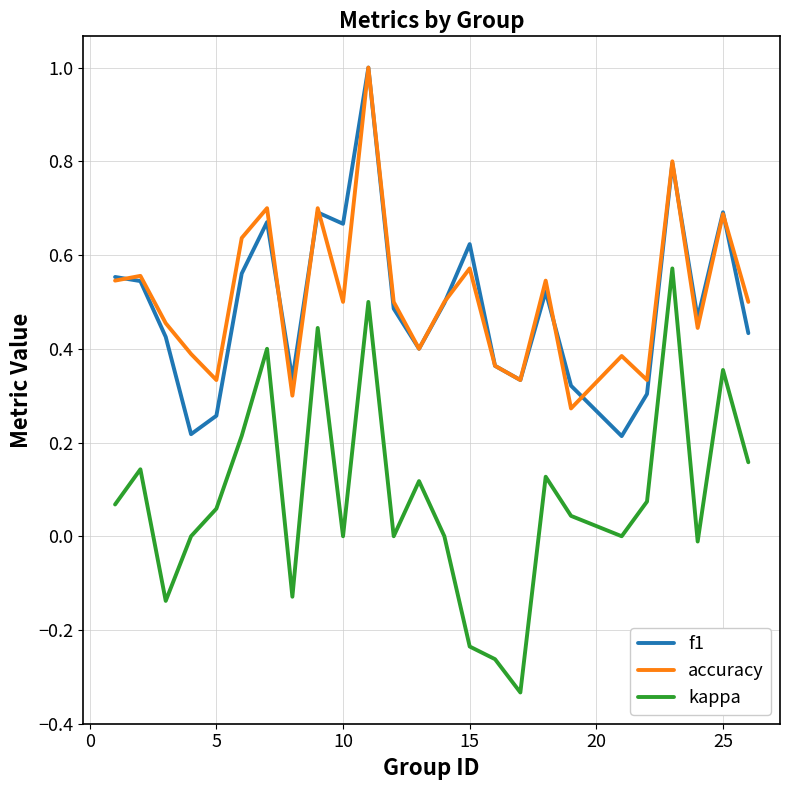

Which series has the widest spread of values?

kappa